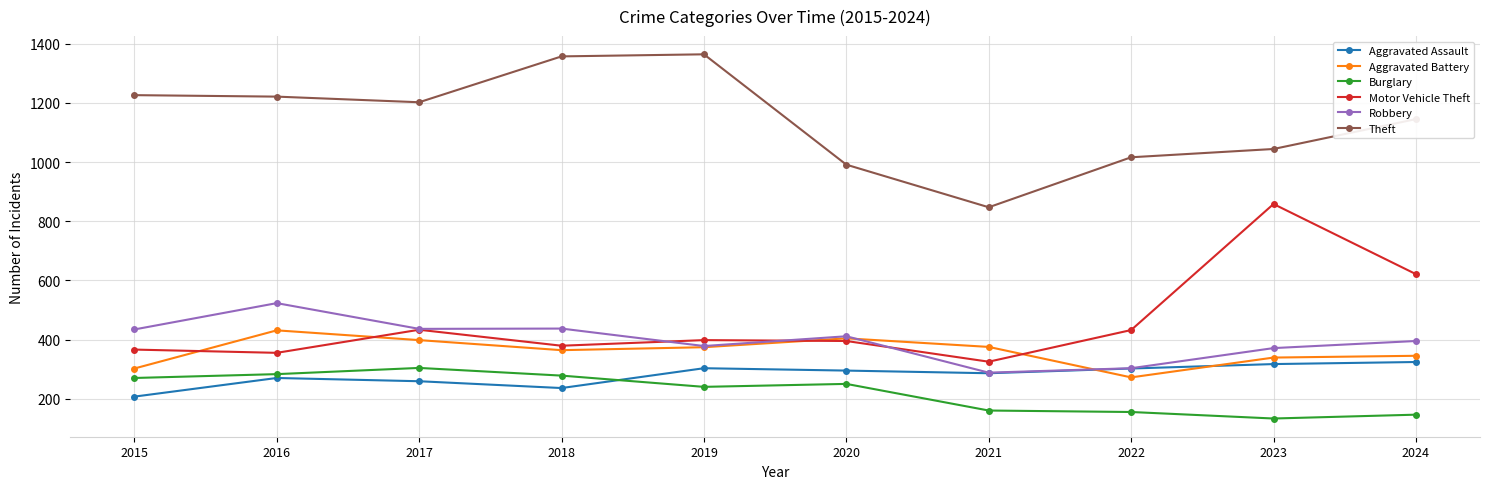

What is the value of the Aggravated Battery point at the 9th from the left?

339